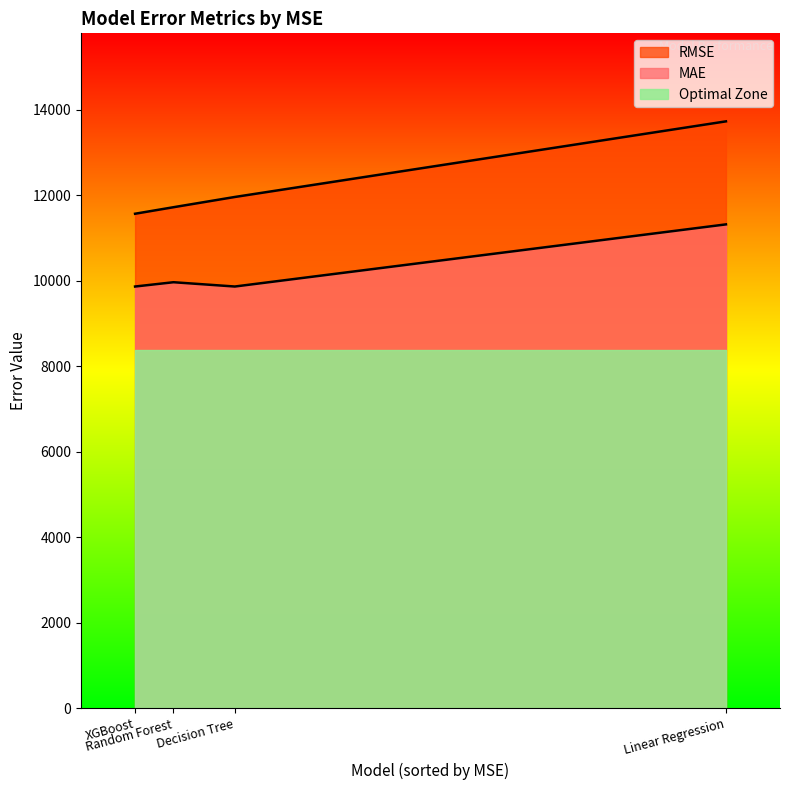

Which series has the largest range (max minus min)?

RMSE